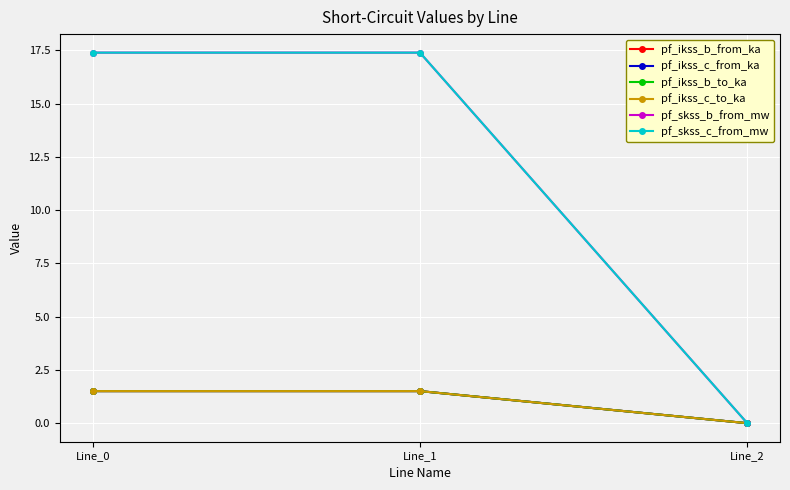

Is this an area chart (filled region under the line)?

No